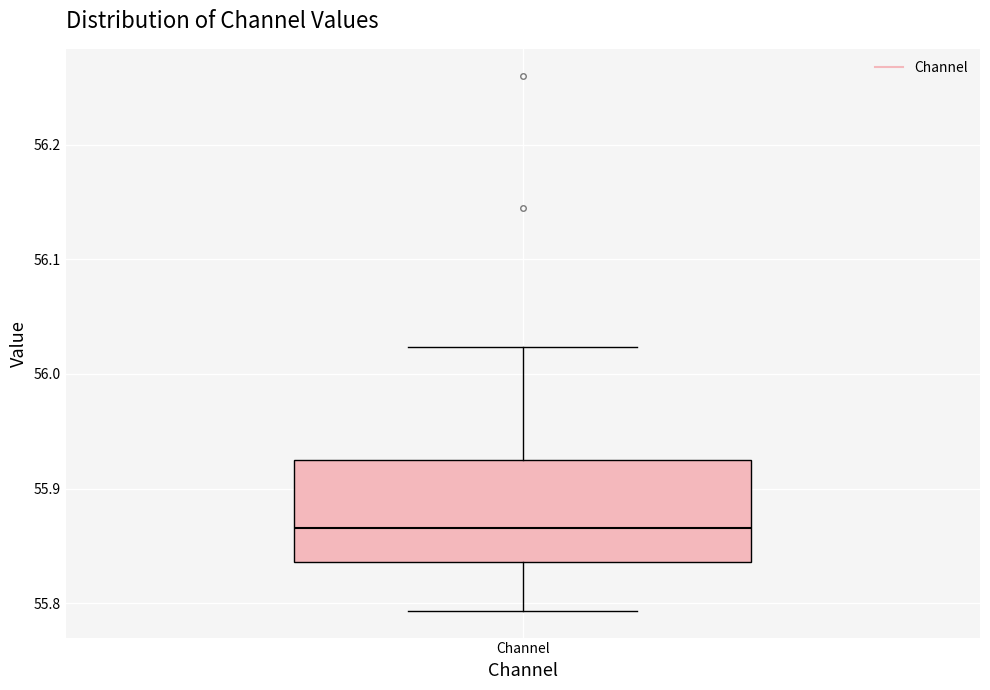

Where is the lower edge of the box for Channel on the y-axis? The values are not printed on the chart, so give them approximately, as read against the axis.

55.84